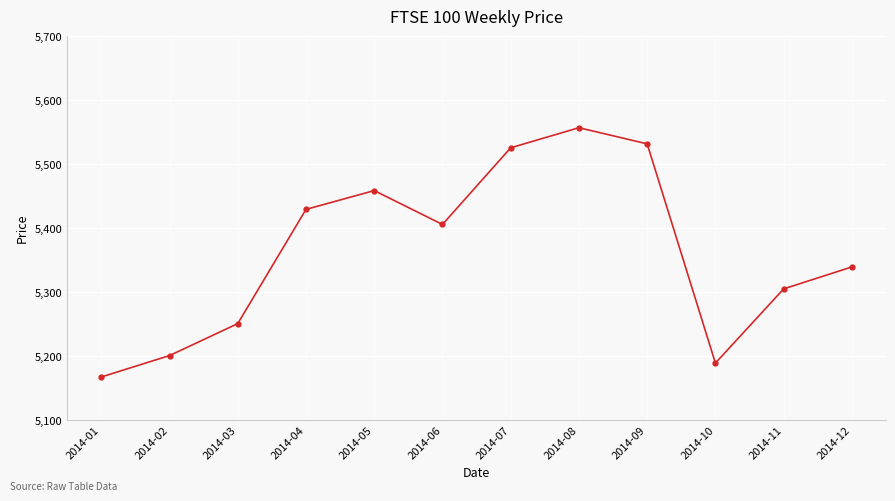

Reading left to right, list all the values displayed in this chart.

5166.5	5200.0	5250.0	5428.6	5458.1	5405.1	5525.0	5556.4	5531.1	5188.3	5304.3	5338.6